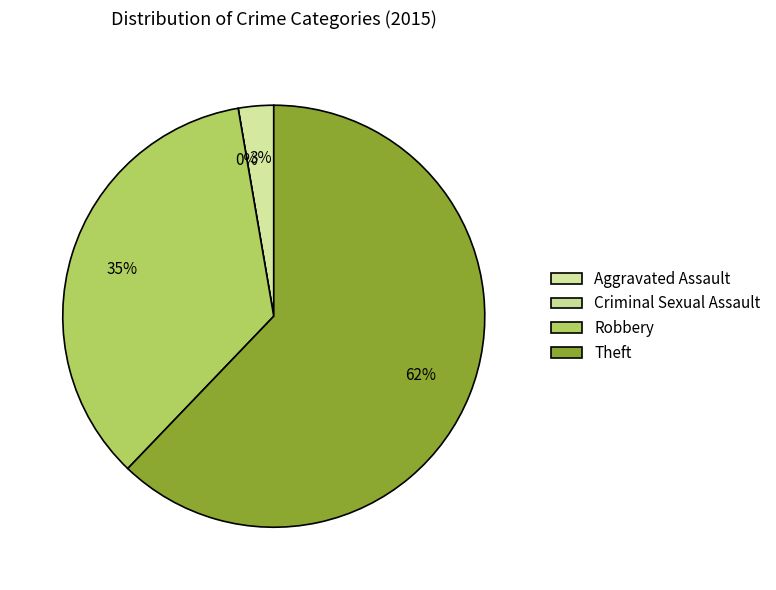

To the nearest percent, what is the difference between the largest and smallest slice percentages?

62%